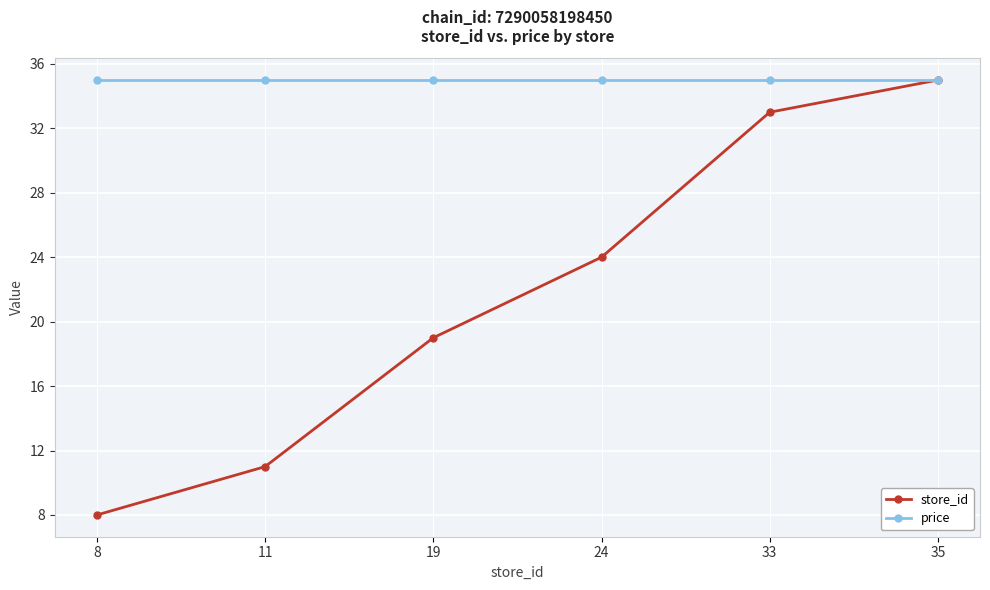

The store_id series shows 20 at 35. True or false?

False